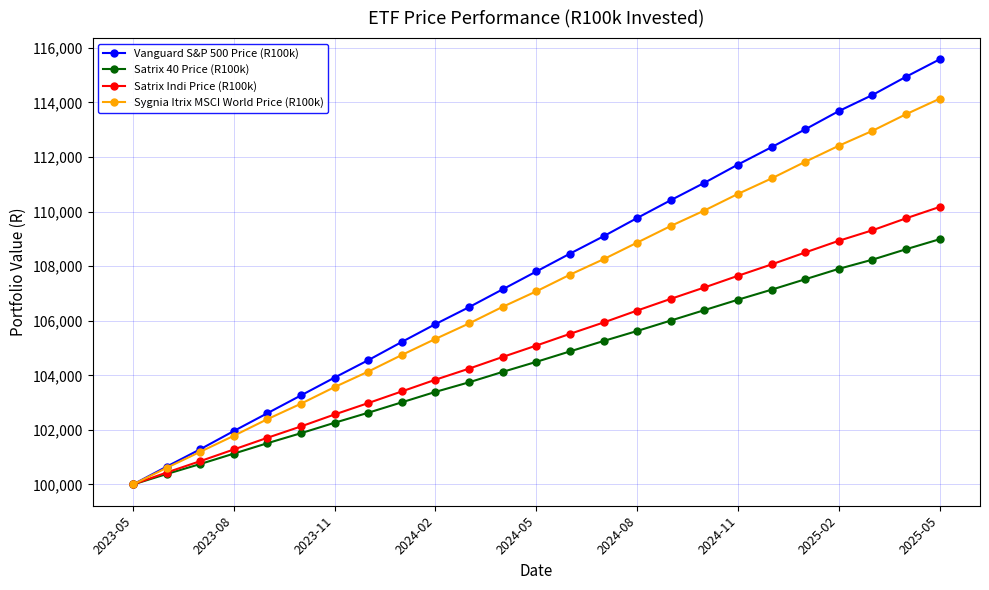

Which series has the largest range (max minus min)?

Vanguard S&P 500 Price (R100k)